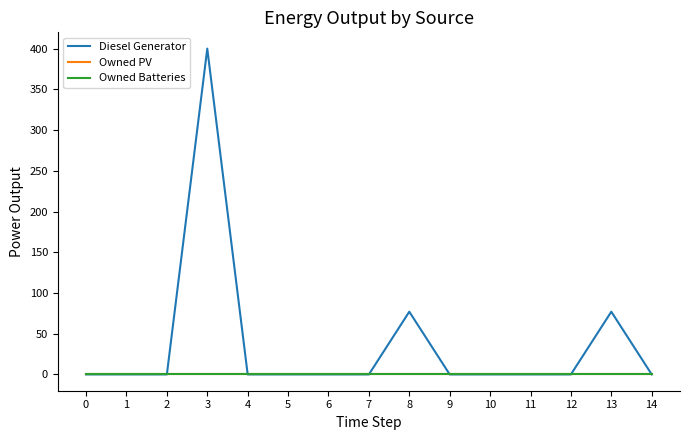

Which series has the widest spread of values?

Diesel Generator